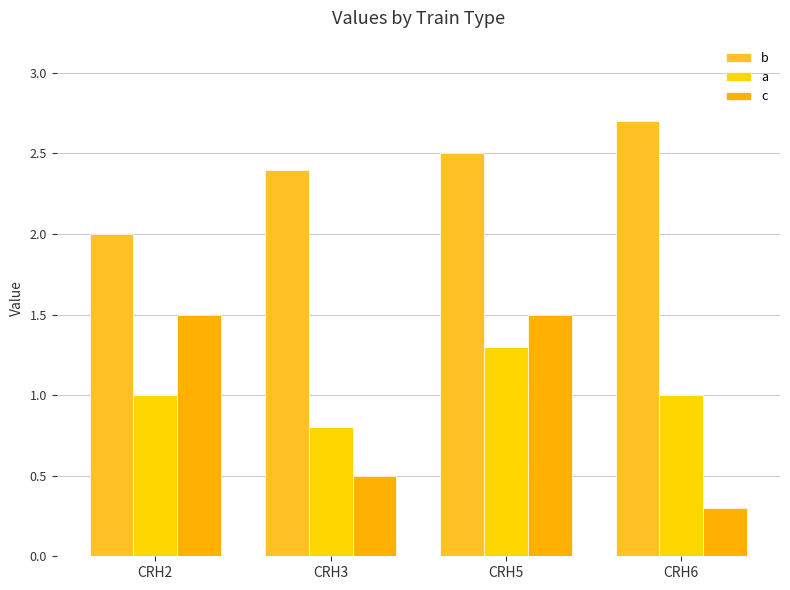

At which category is the sum across all series the highest?

CRH5